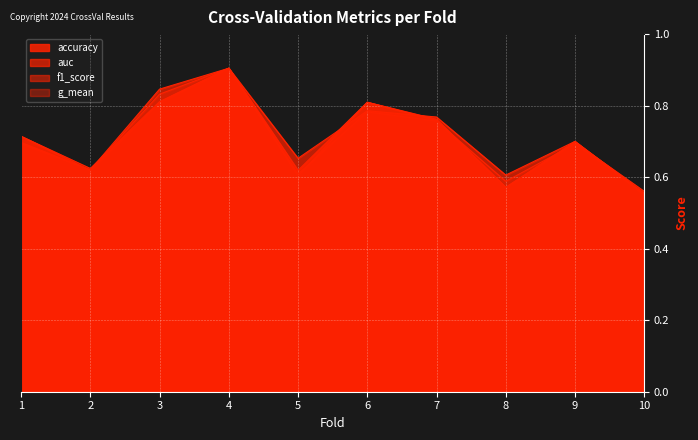

True or false: g_mean and accuracy cross at least once.

True